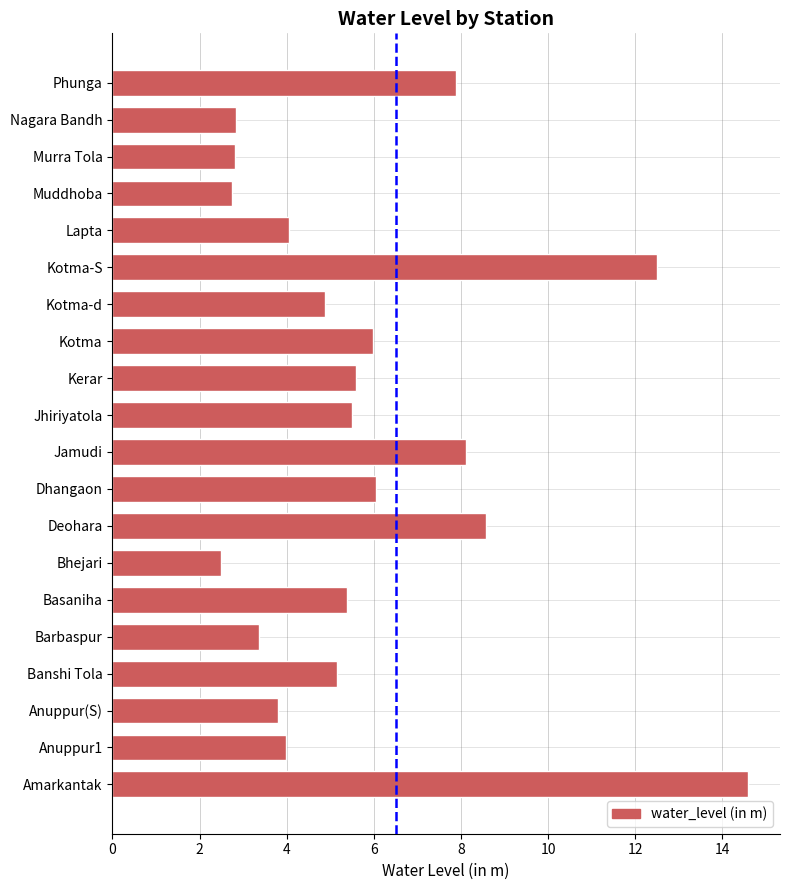

Read the value at Barbaspur.

3.4